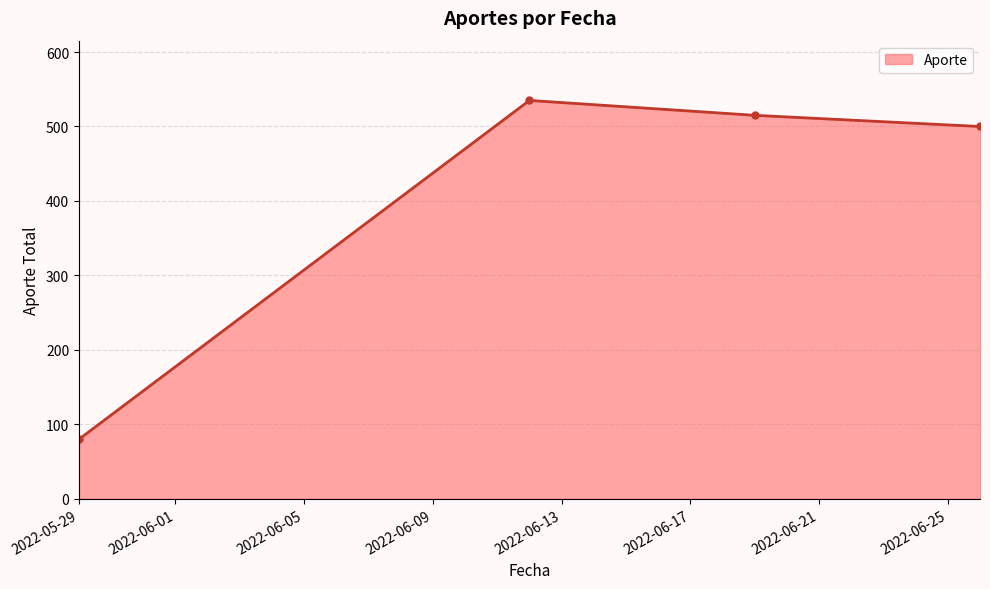

How many values are below 515?

2